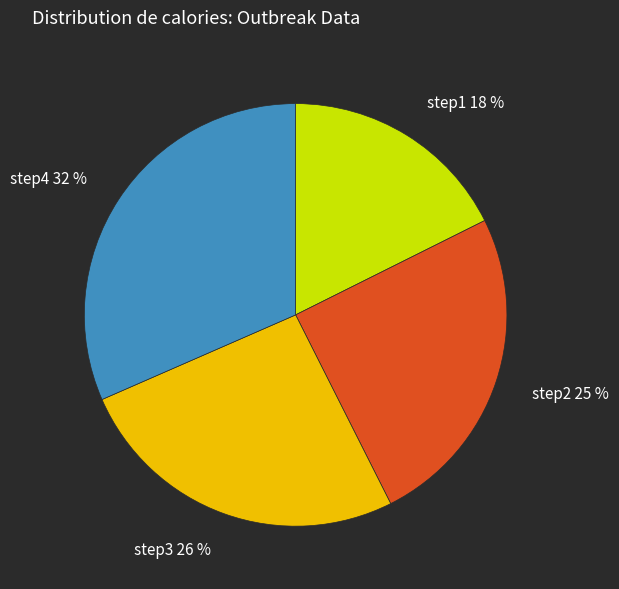

To the nearest percent, what is the difference between the step1 and step4 slice percentages?

14%